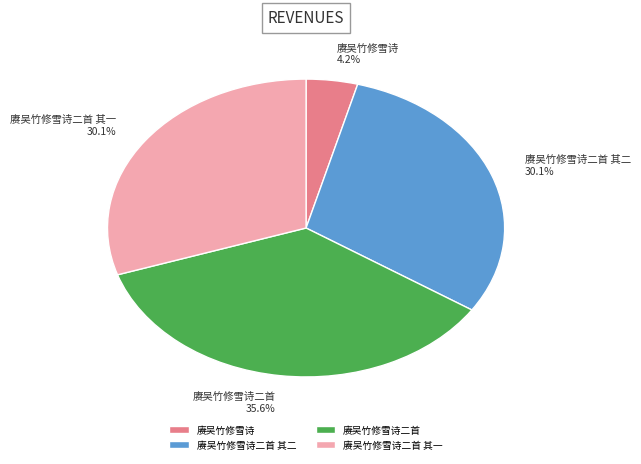

Is there any slice that represents more than half of the pie?

No